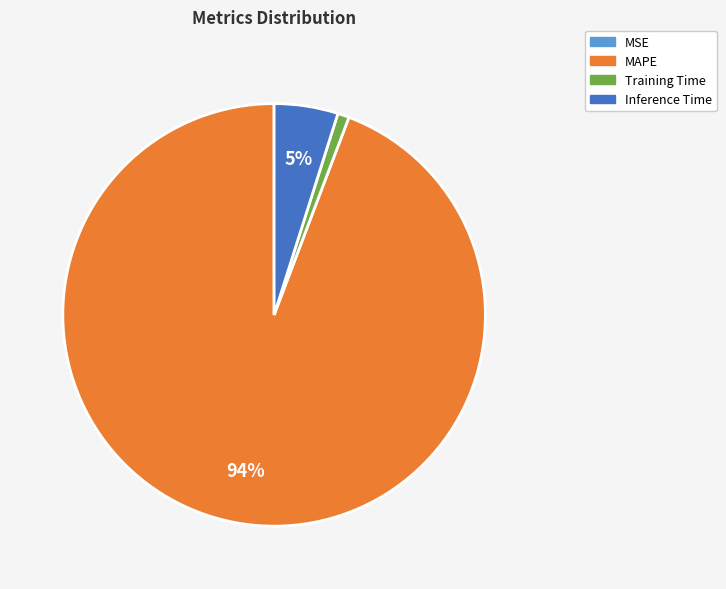

To the nearest percent, what is the average slice percentage?

25%